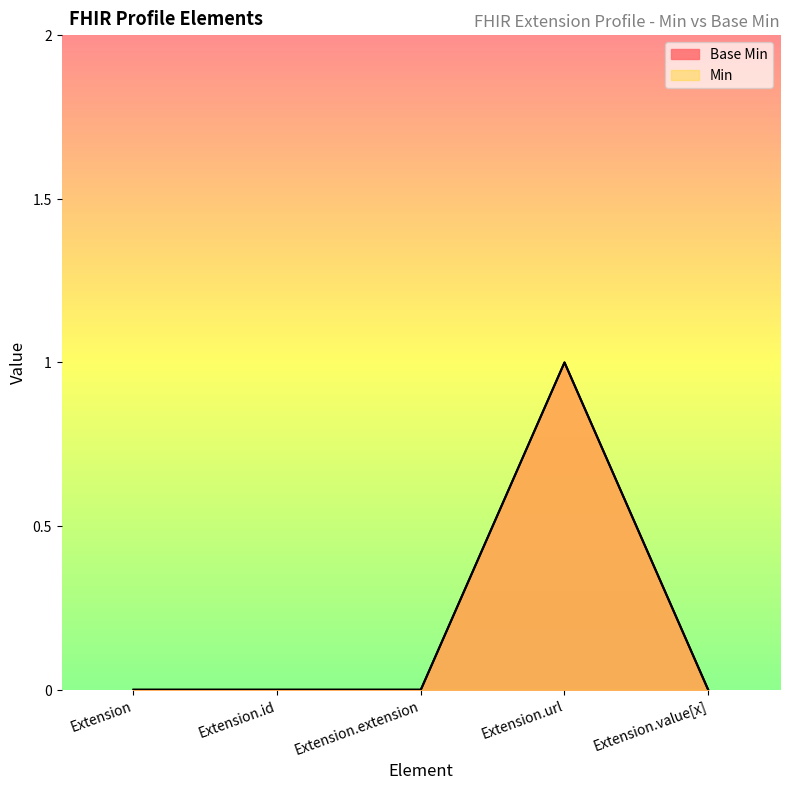

Rank the series at Extension from highest to lowest value.

Base Min, Min